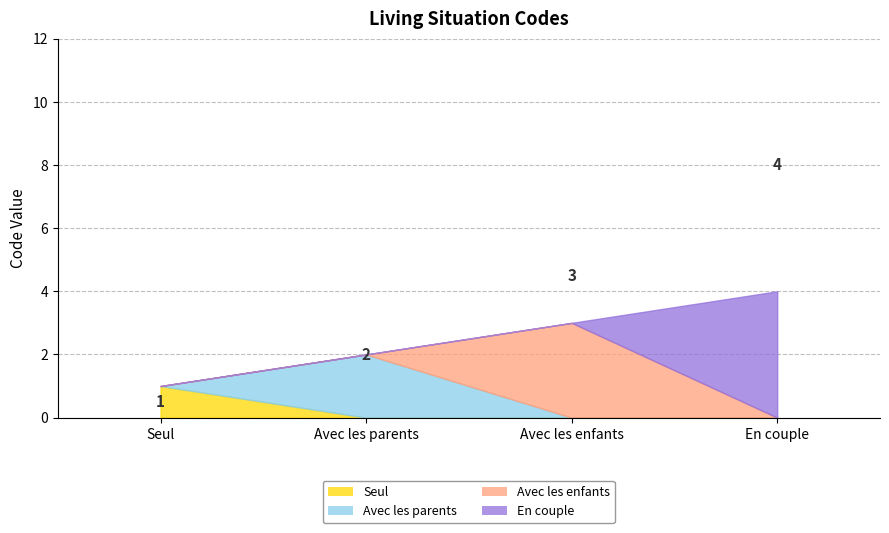

What is the sum of the values at Avec les enfants and En couple?

7